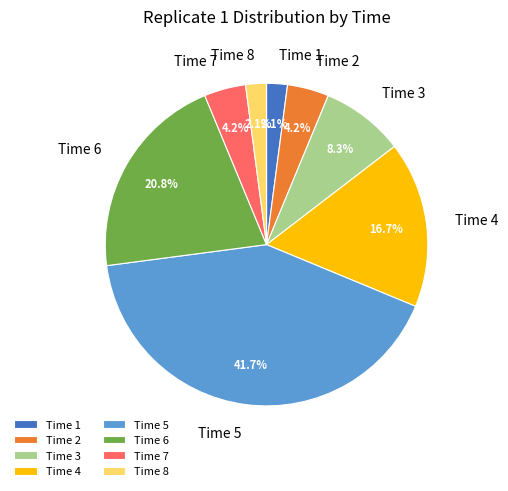

Which slice is the largest?

Time 5